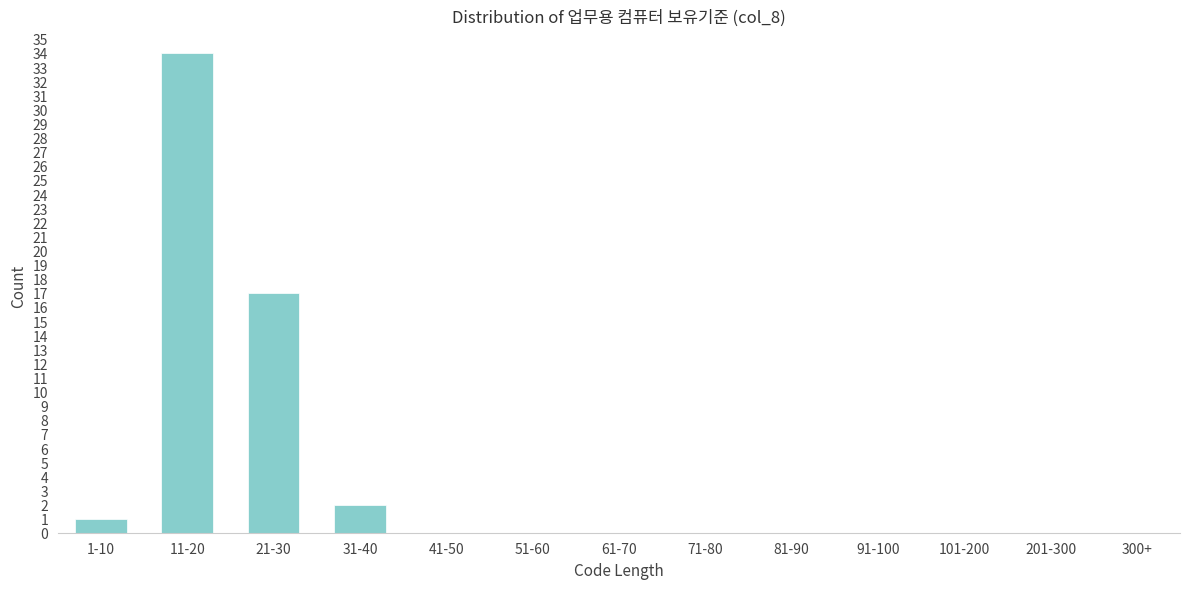

Reading right to left, transcribe all the data shown in this chart.

300+=0	201-300=0	101-200=0	91-100=0	81-90=0	71-80=0	61-70=0	51-60=0	41-50=0	31-40=2	21-30=17	11-20=34	1-10=1